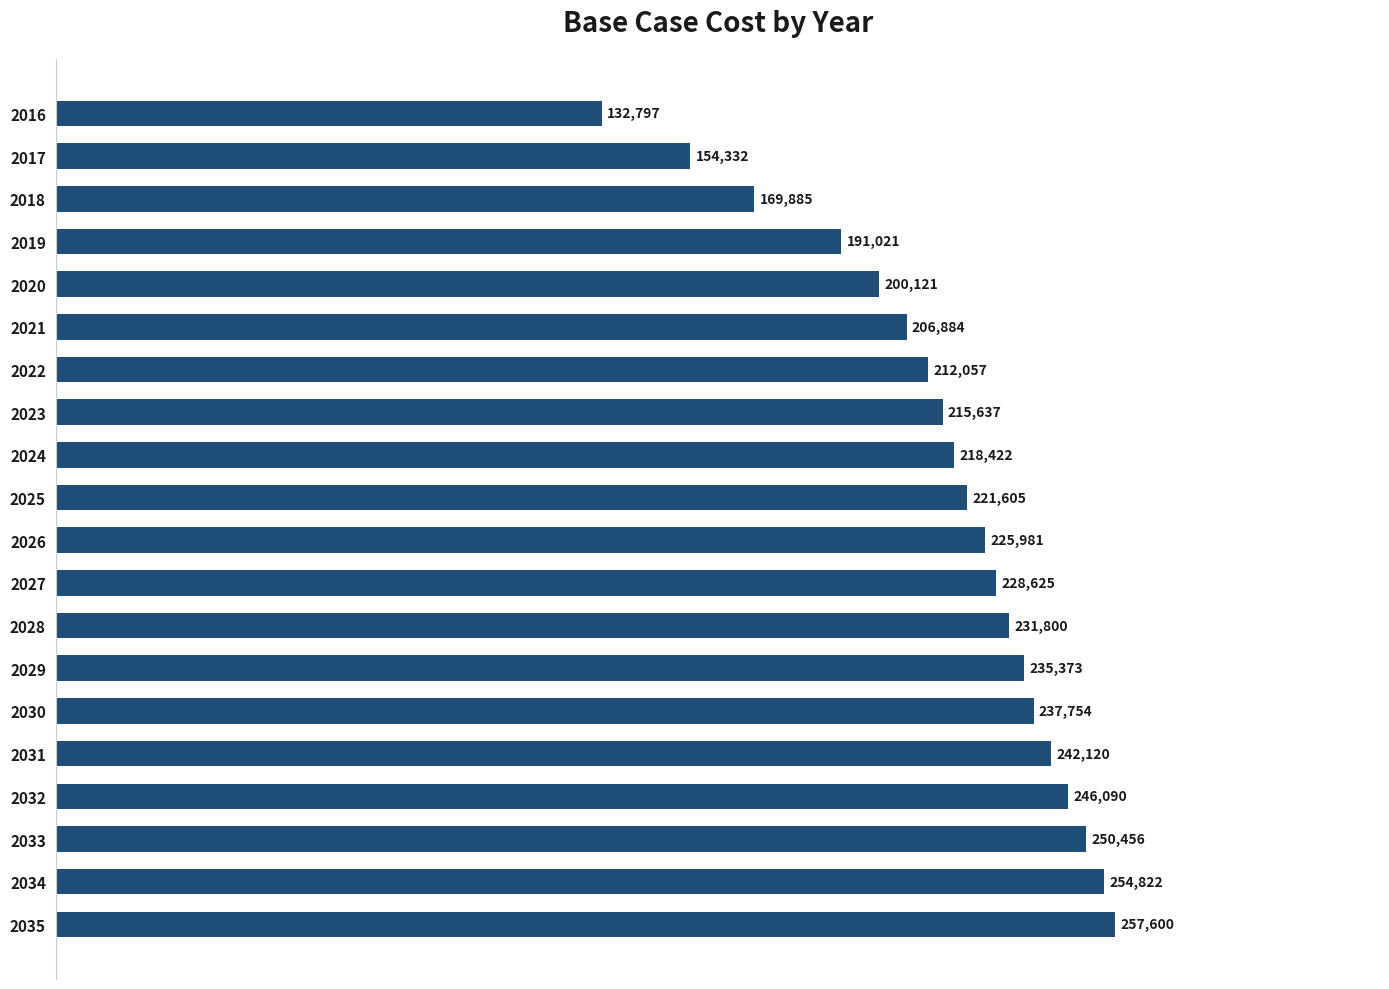

What is the greatest value displayed?

257600.1